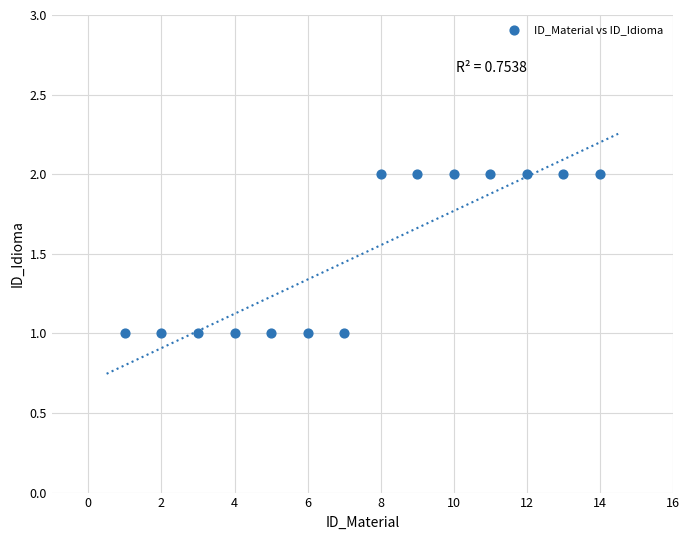

What is the range of X values (max minus min)?

13